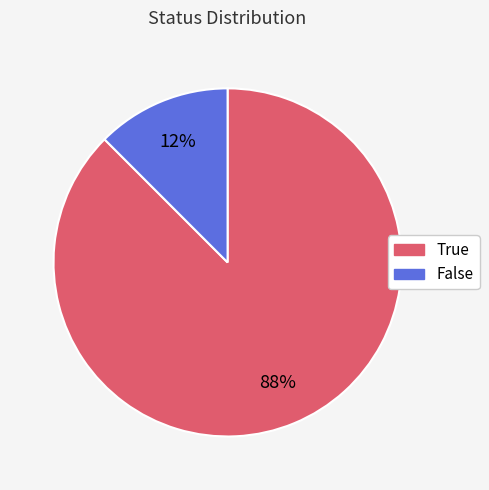

What is the majority slice?

True